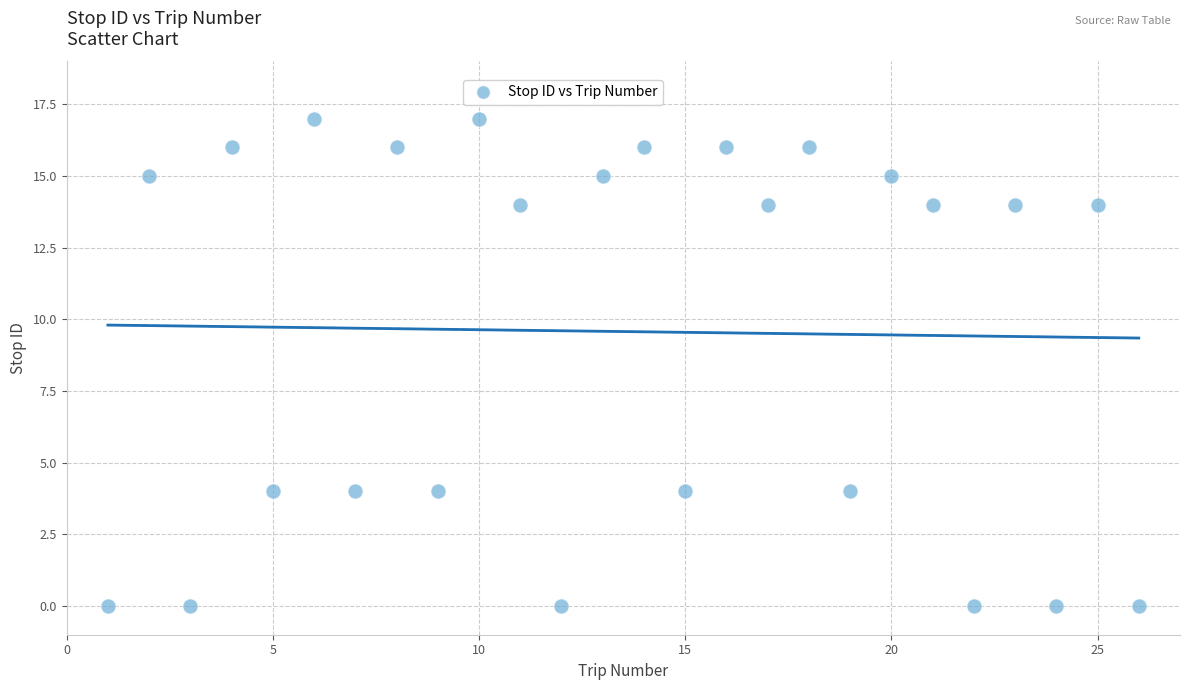

What is the range of Y values (max minus min)?

17